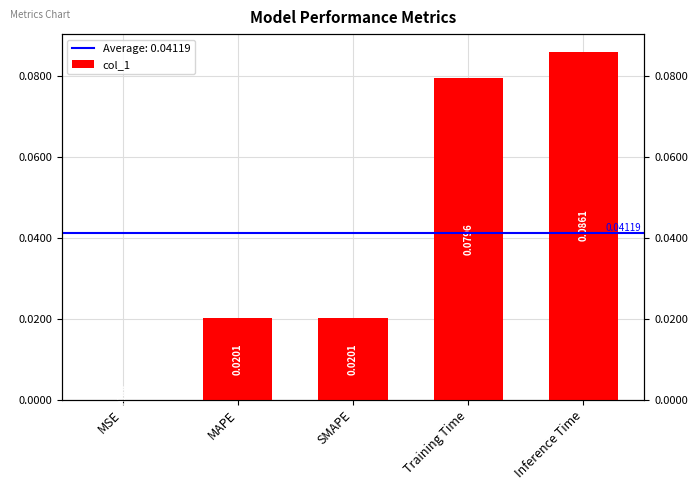

What is the greatest value displayed?

0.1